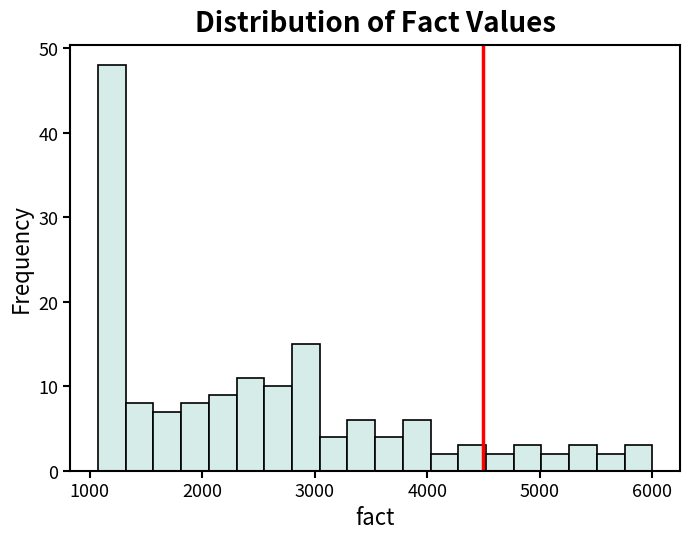

Read against the x-axis, roughly where is the centre of the tallest bar?

1200